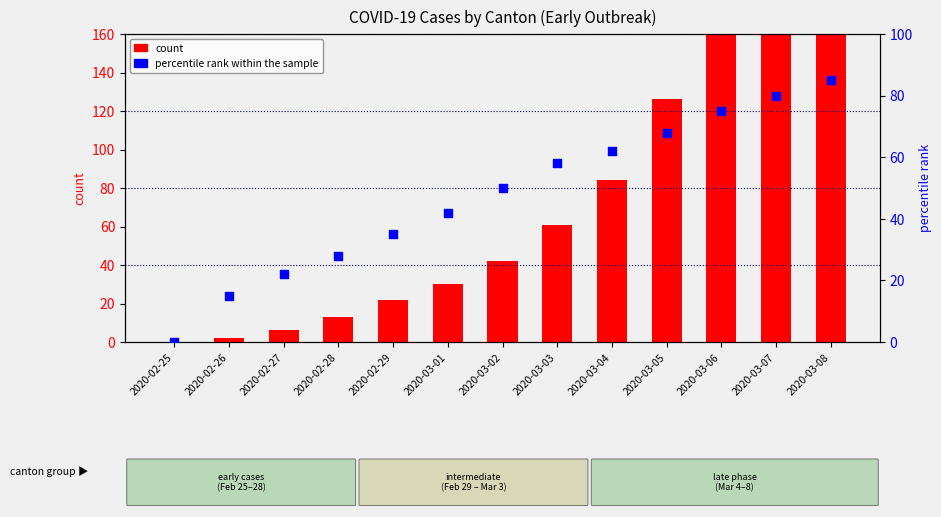

Which series has the widest spread of Y values?

count (CH)